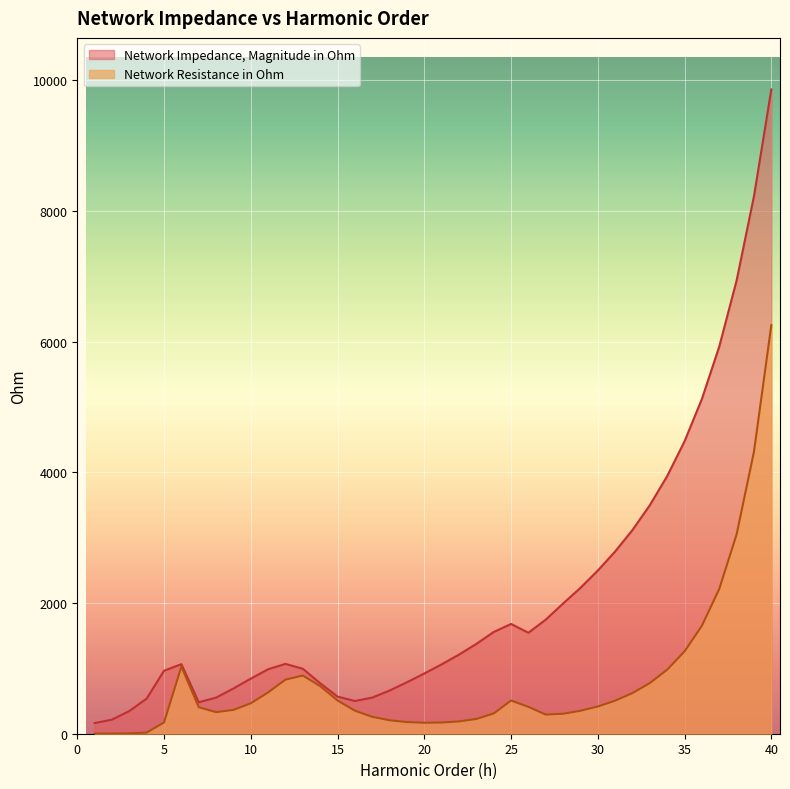

True or false: Network Impedance, Magnitude in Ohm and Network Resistance in Ohm cross at least once.

False